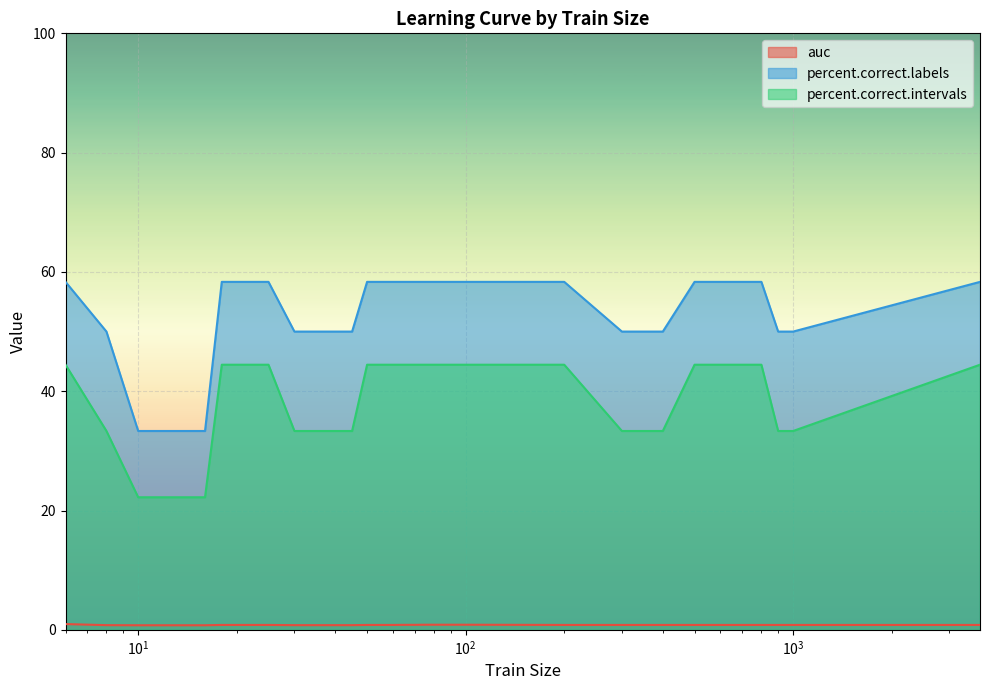

Rank the series by their average value, from lowest to highest.

auc, percent.correct.intervals, percent.correct.labels